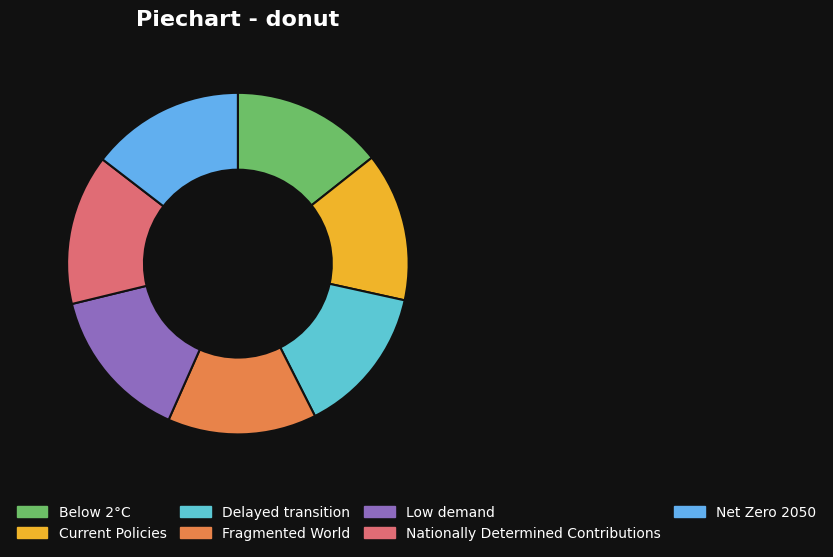

What is the largest slice in the pie chart?

Low demand